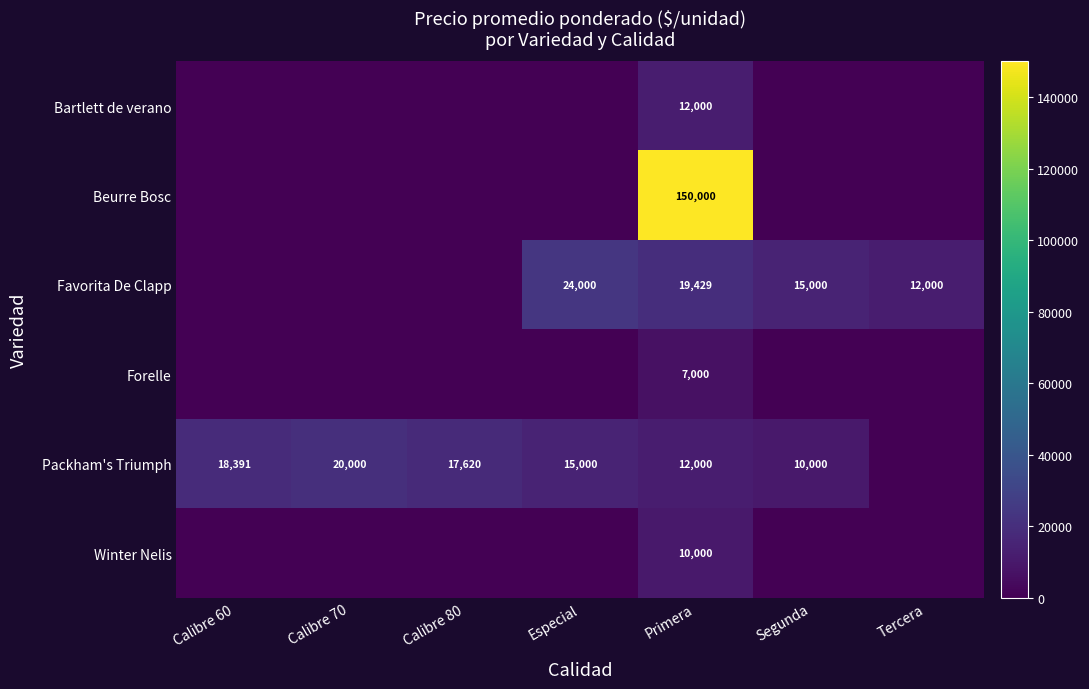

The value of Favorita De Clapp at Segunda is 15000. True or false?

True